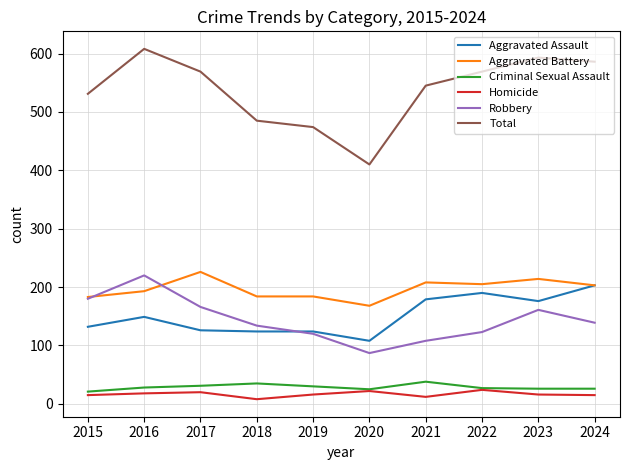

What is the minimum value for Aggravated Battery?

168